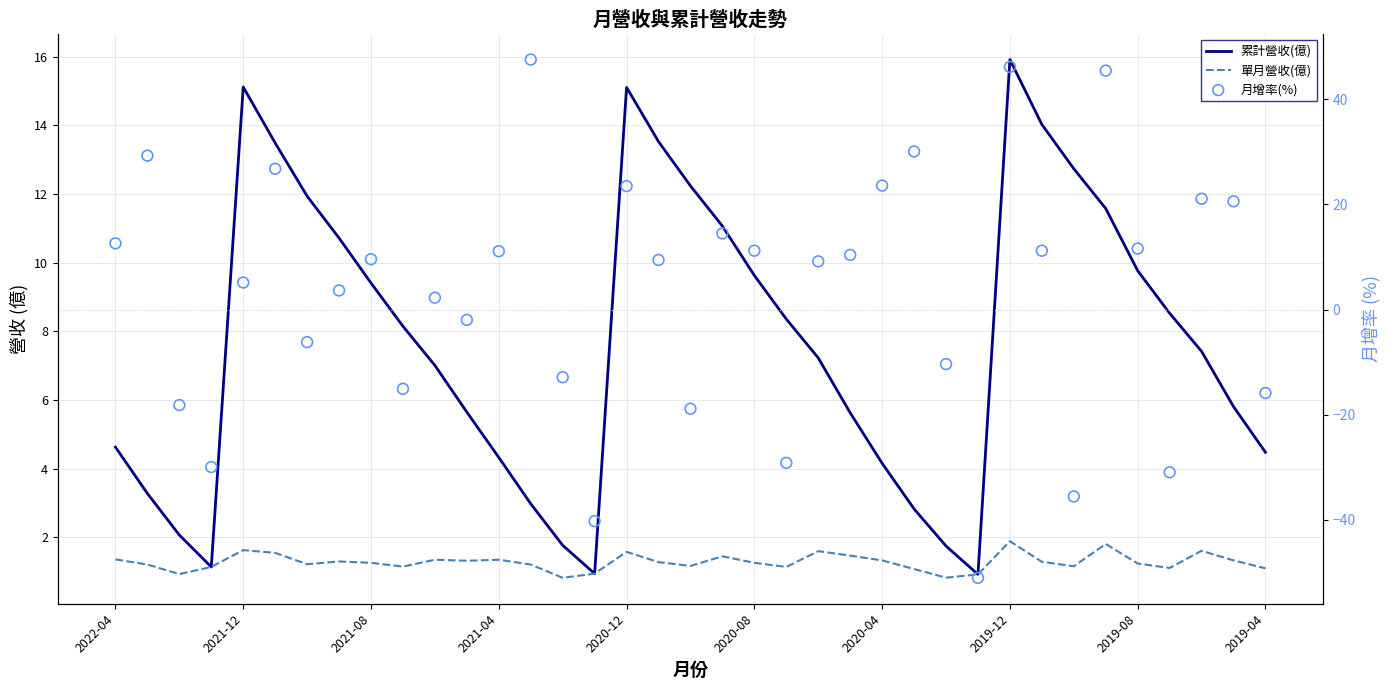

Which series contains the lowest Y value?

月增率(%)